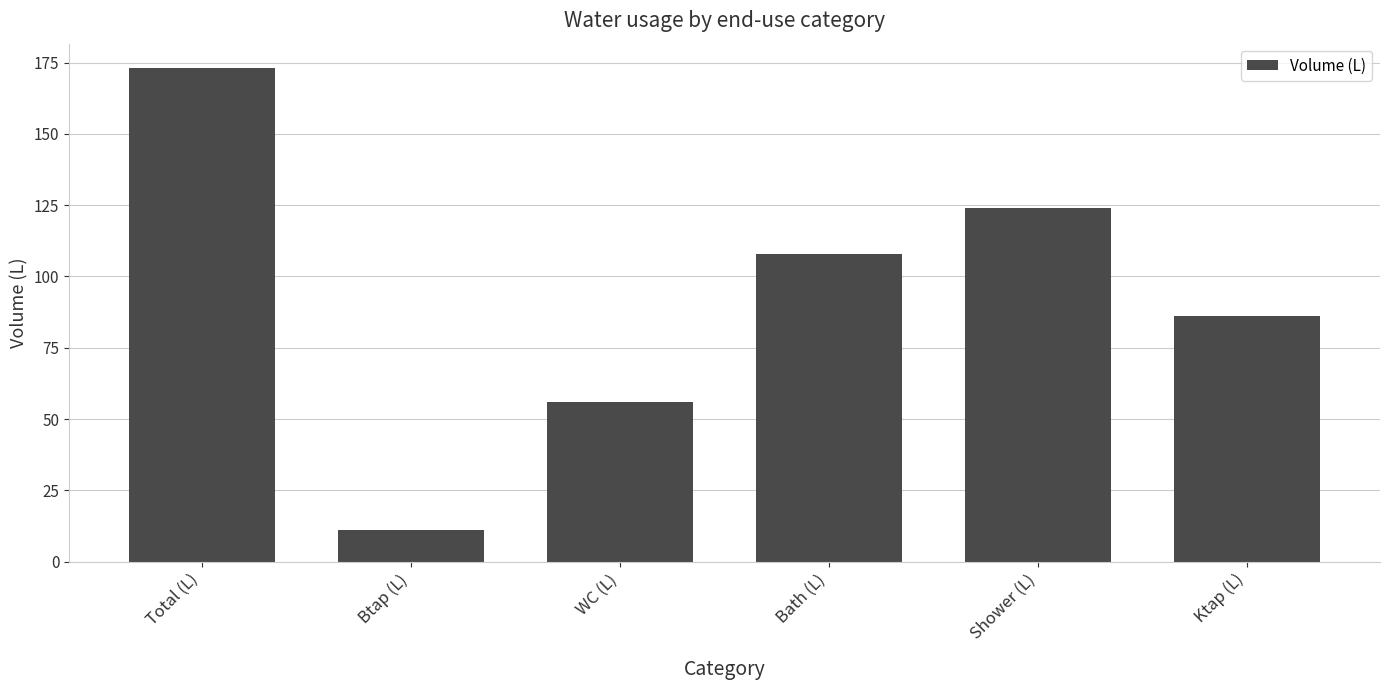

At which category does the chart reach its minimum across all series?

Btap (L)